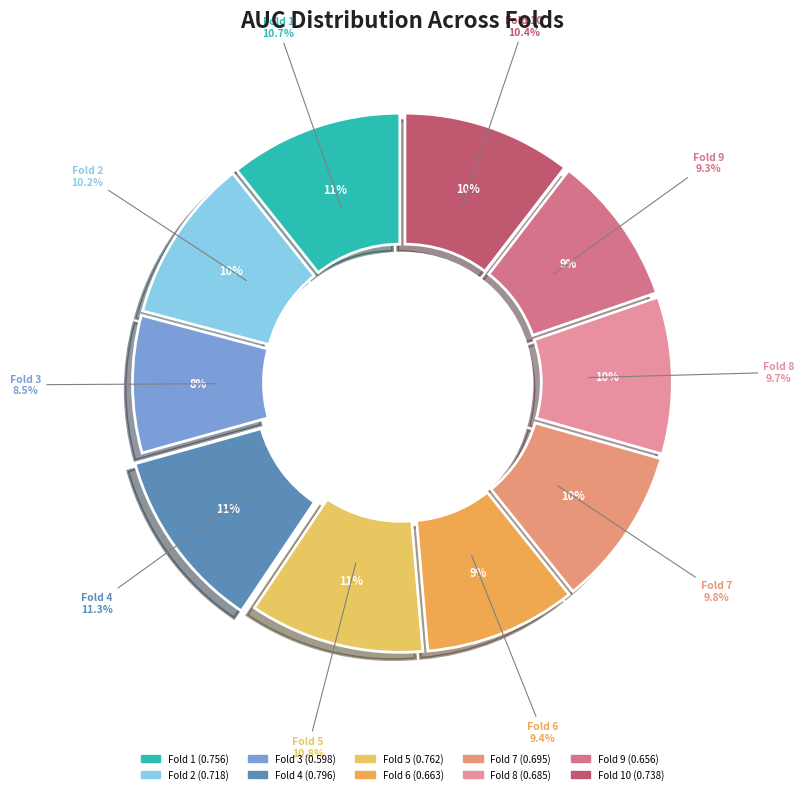

Combined, do Fold 7 and Fold 2 account for over 50%?

No